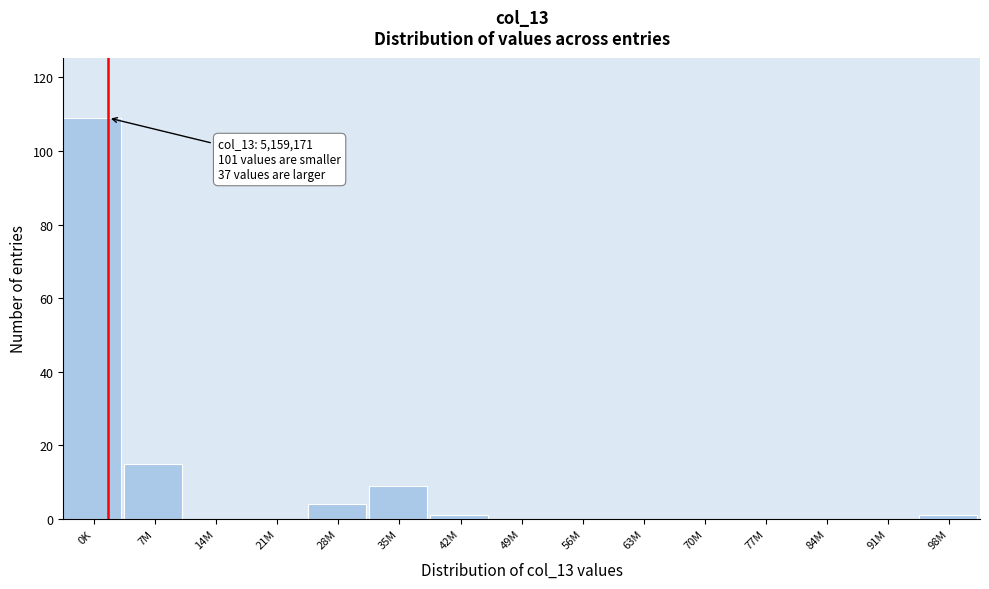

Where is the data nearest to the value 54?

7M